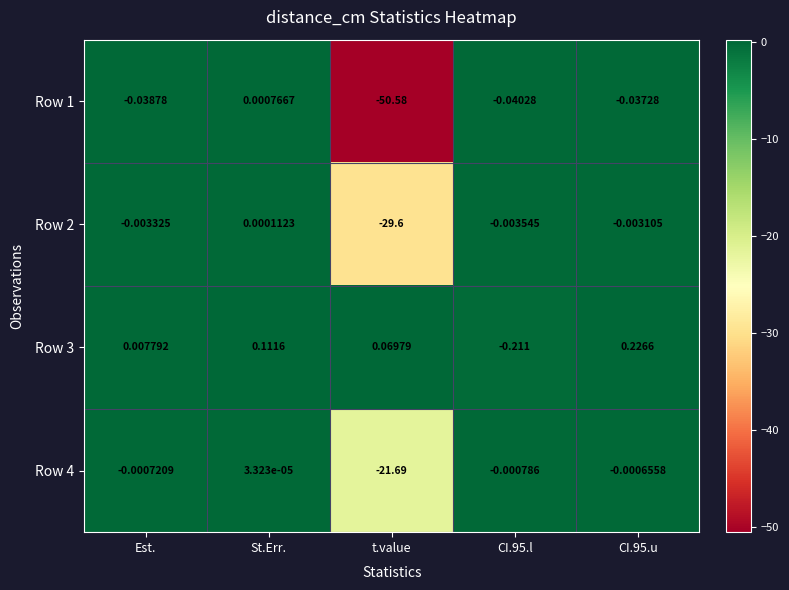

Where is Row 3 nearest to the value 0?

Est.